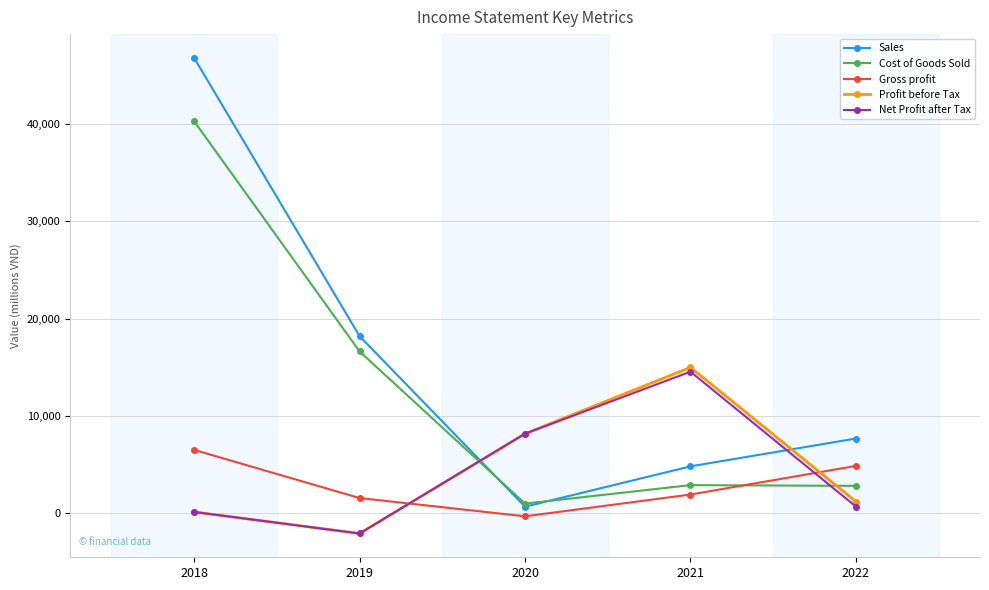

True or false: Profit before Tax has a value of 4606 at 2020.

False